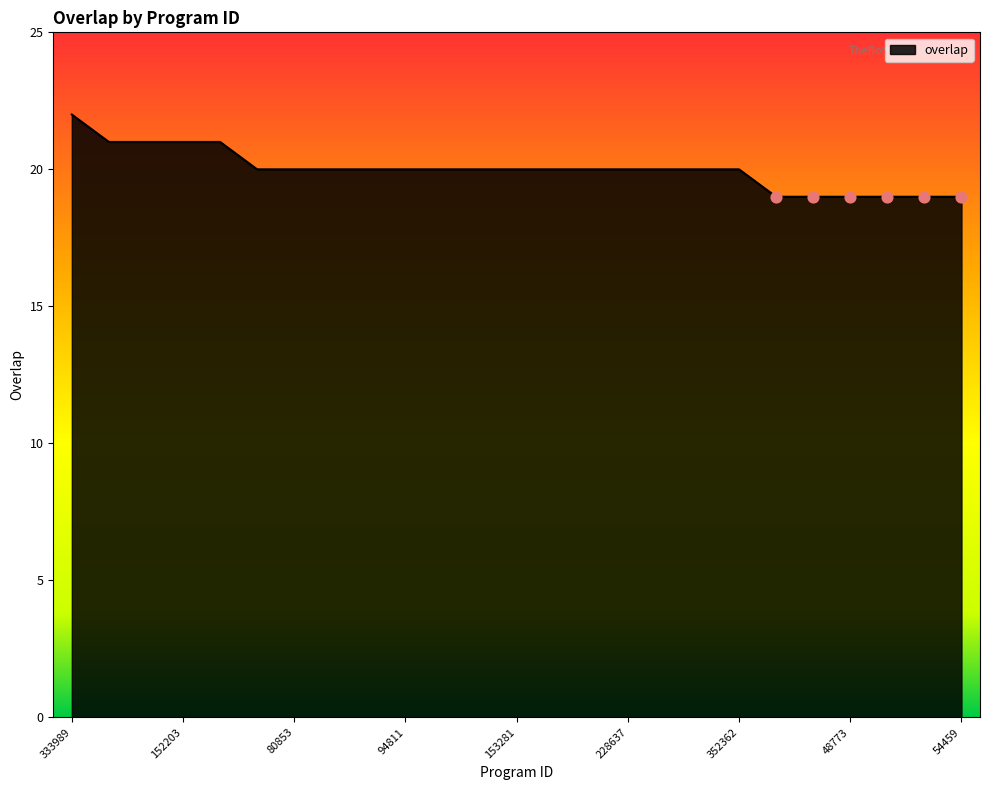

What is the maximum value shown in the chart?

22